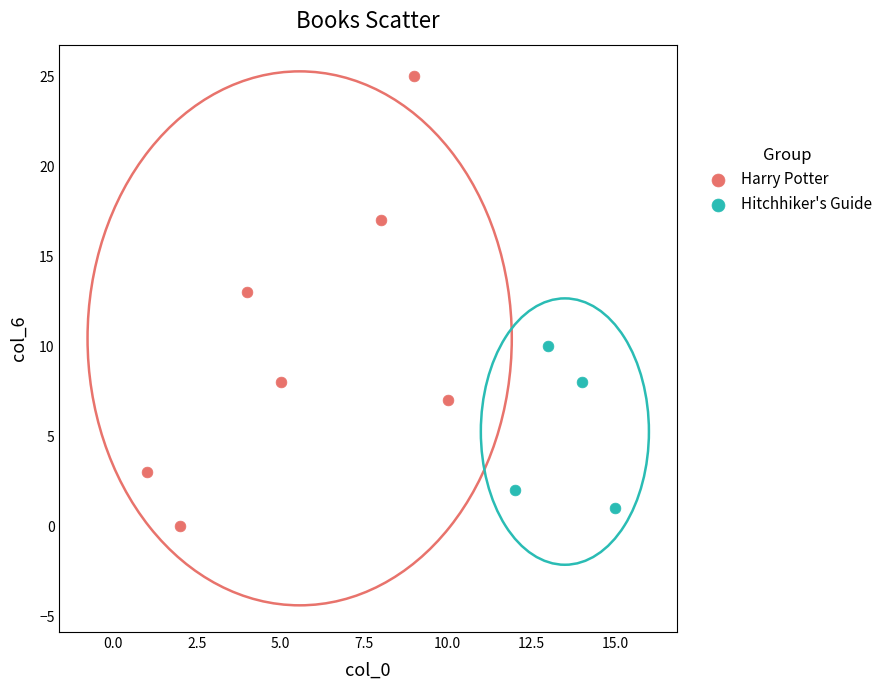

Which series reaches the maximum Y coordinate?

Harry Potter